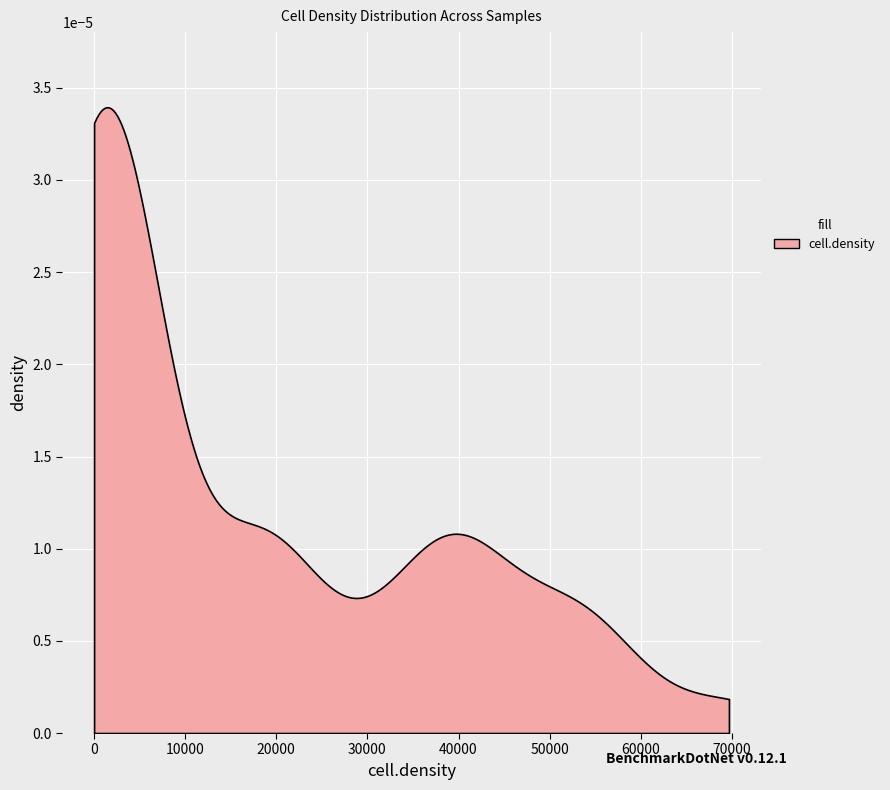

Is it true that the value at 4 is 31996.7?

False